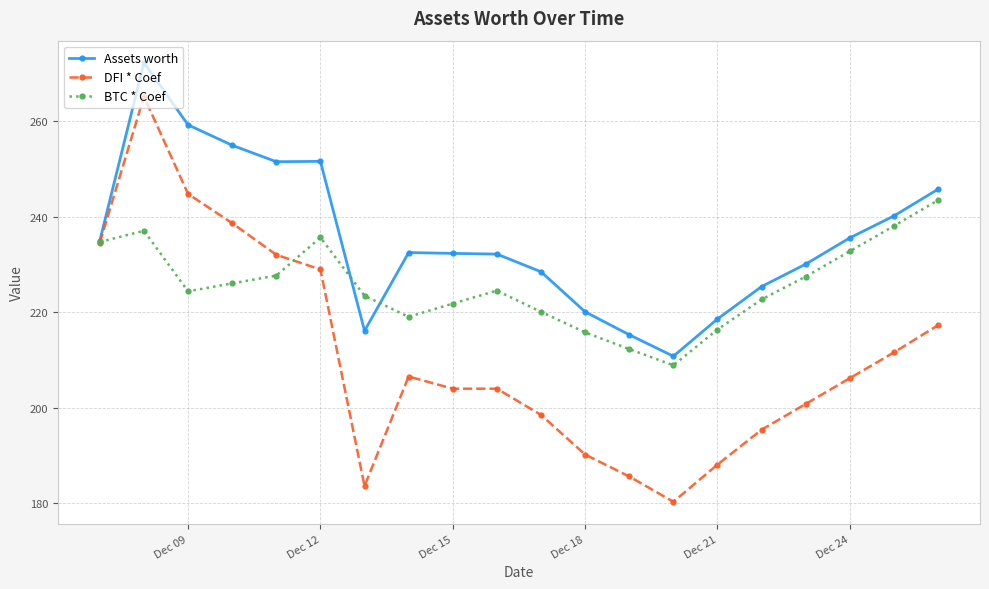

Which series has the largest range (max minus min)?

DFI * Coef